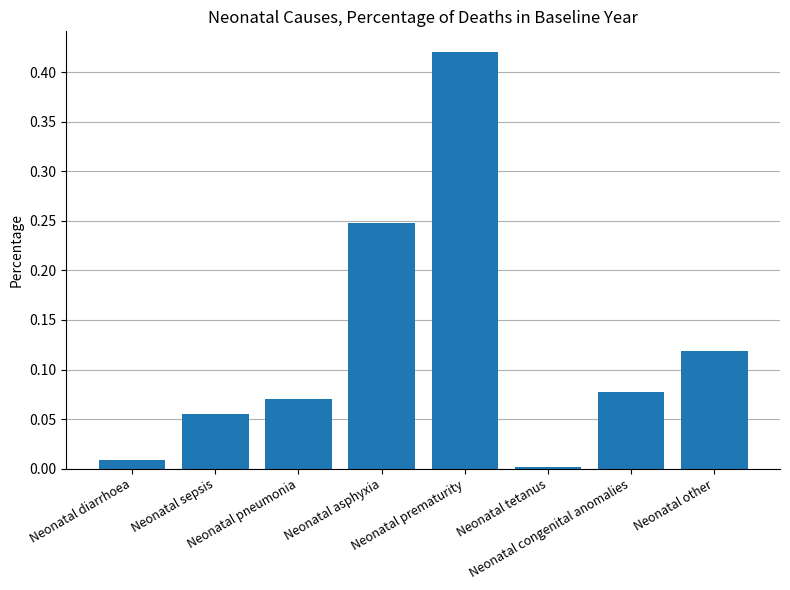

List the labels in order of value, largest first.

Neonatal prematurity, Neonatal asphyxia, Neonatal other, Neonatal congenital anomalies, Neonatal pneumonia, Neonatal sepsis, Neonatal diarrhoea, Neonatal tetanus